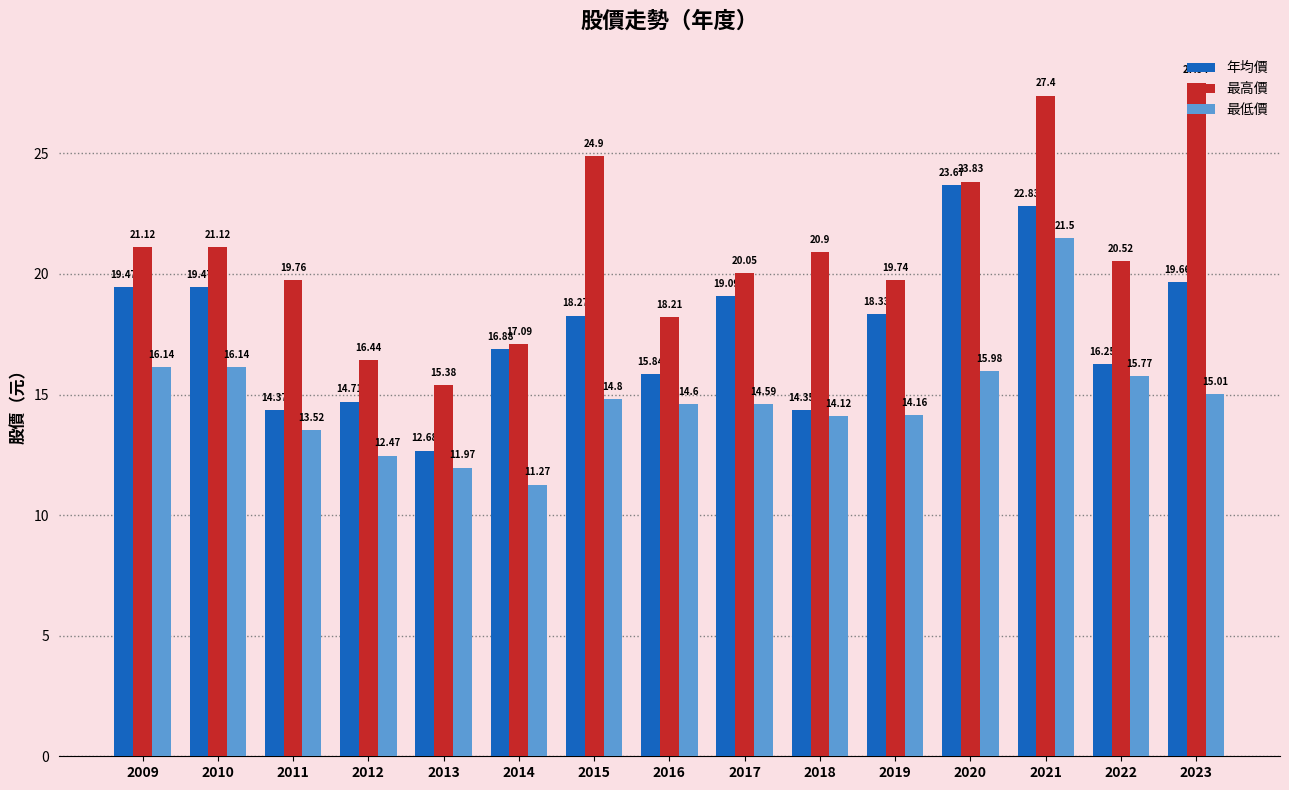

List the series in order of their overall mean, highest first.

最高價, 年均價, 最低價